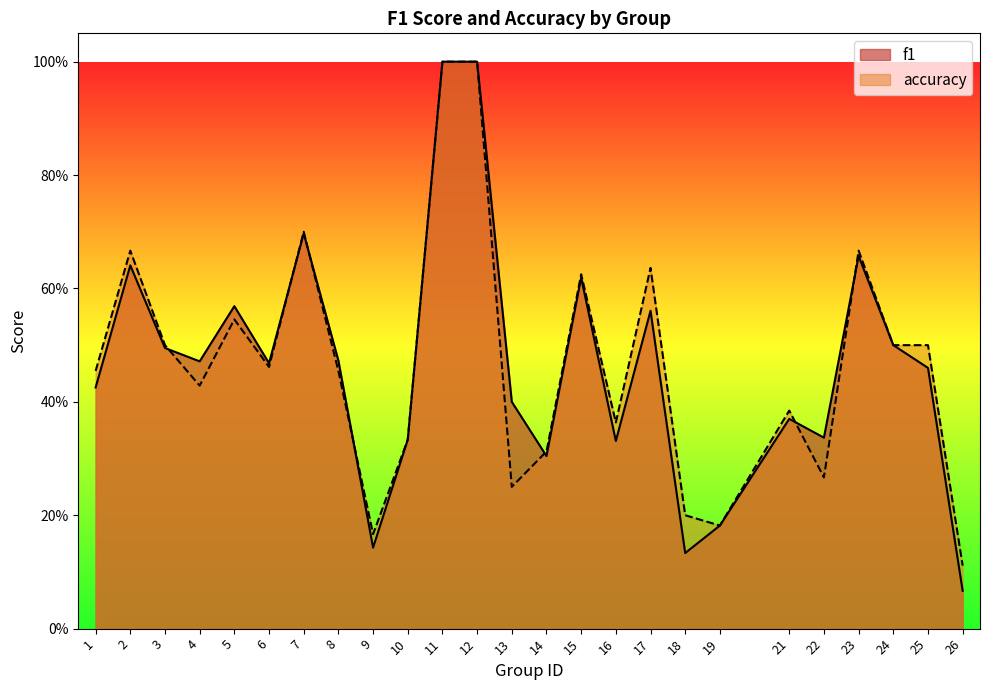

Is it true that f1 equals 0.3 at 16?

True